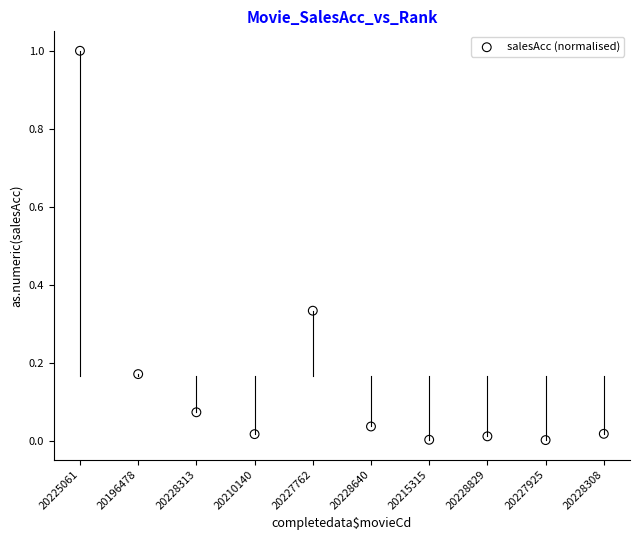

What is the average X value?

5.5